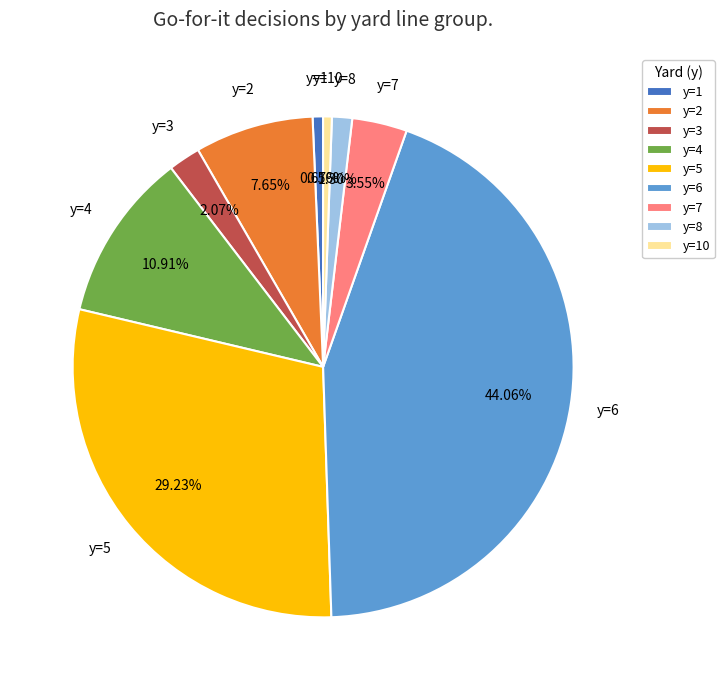

How many slices are in this pie chart?

9